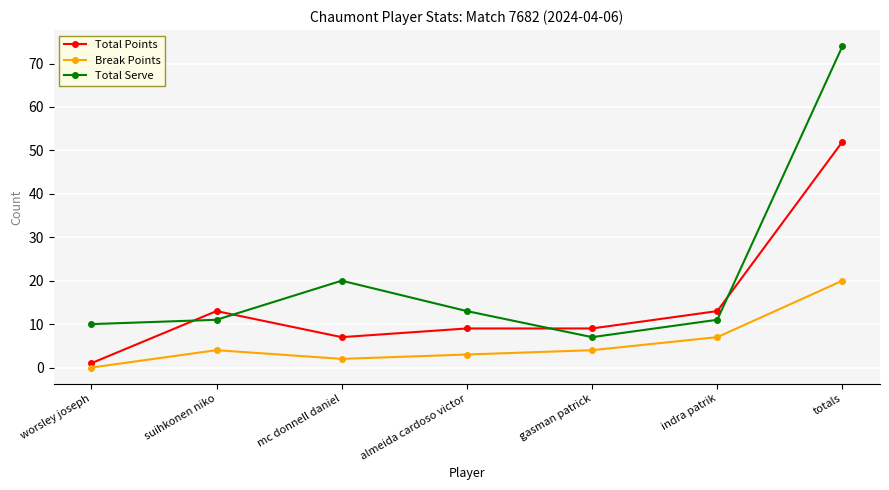

True or false: Total Serve and Total Points intersect in this chart.

True